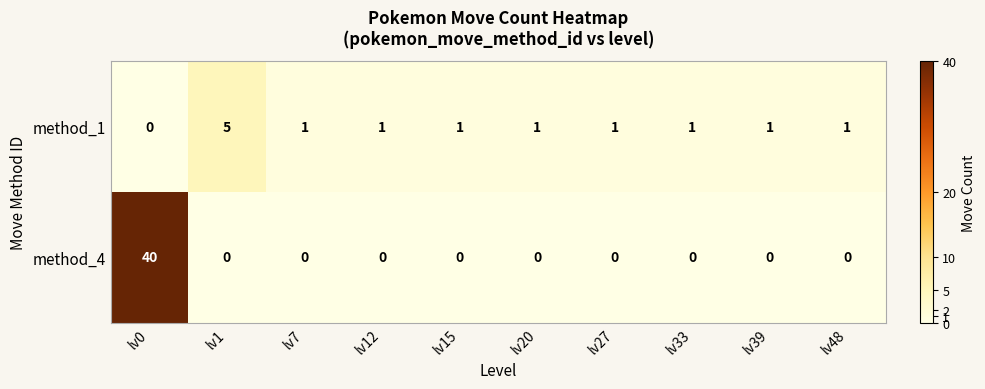

Which series changed the most between lv1 and lv20?

method_1